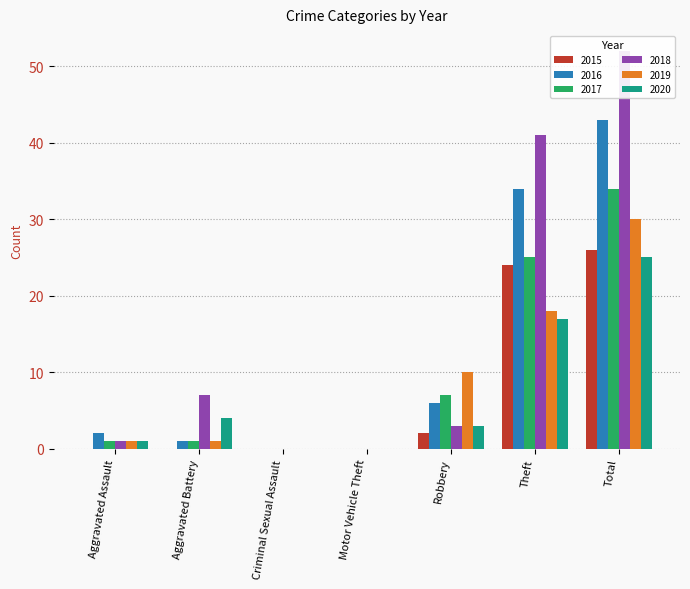

What is the total value across all series at Aggravated Battery?

14